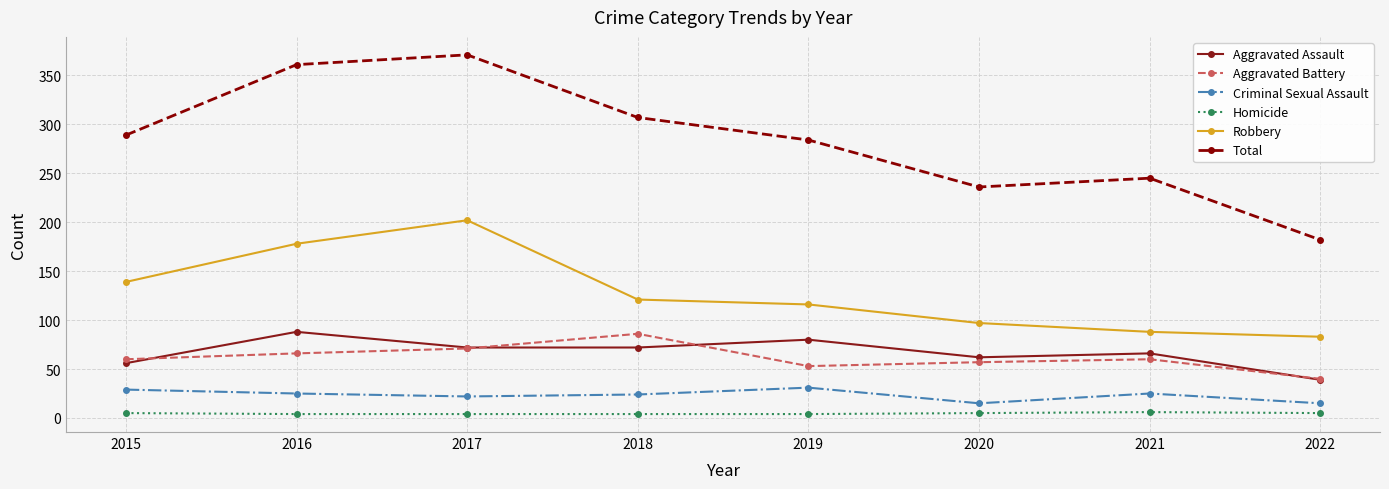

True or false: Total has a value of 245 at 2021.

True